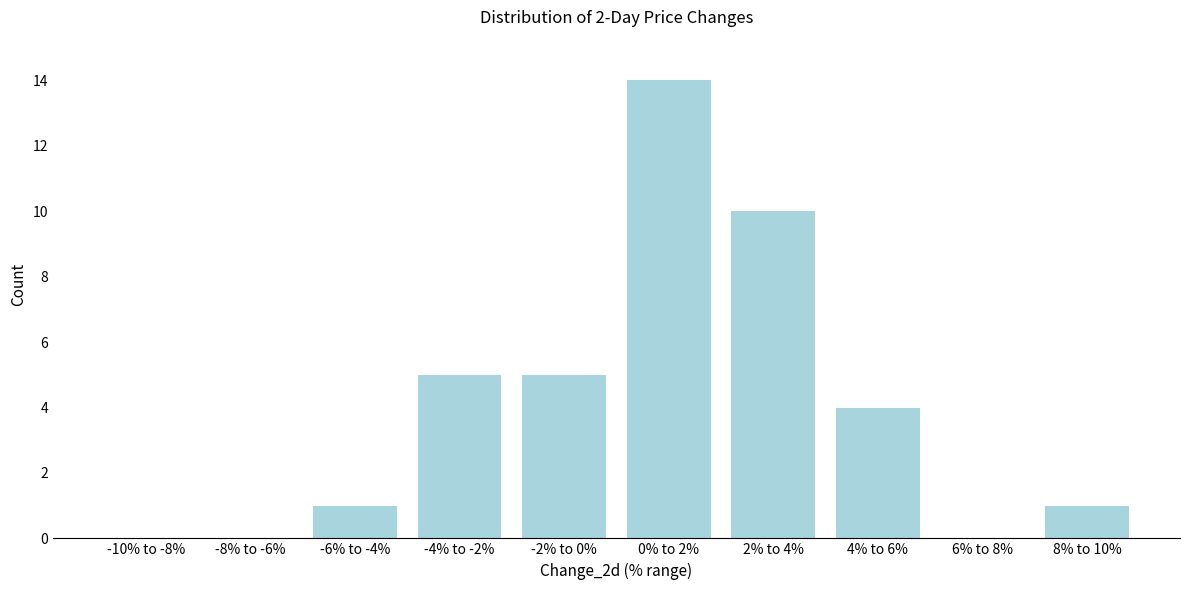

Reading left to right, list all the values displayed in this chart.

-10% to -8%=0	-8% to -6%=0	-6% to -4%=1	-4% to -2%=5	-2% to 0%=5	0% to 2%=14	2% to 4%=10	4% to 6%=4	6% to 8%=0	8% to 10%=1